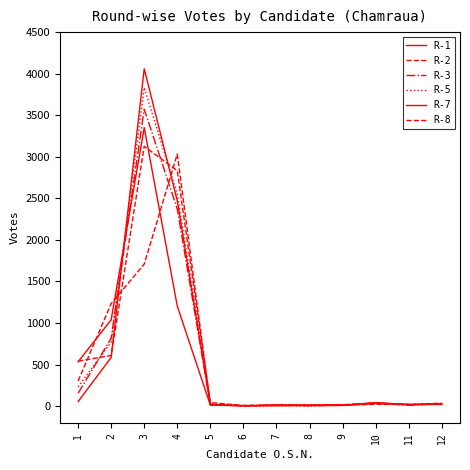

How many times do R-5 and R-8 cross each other?

4